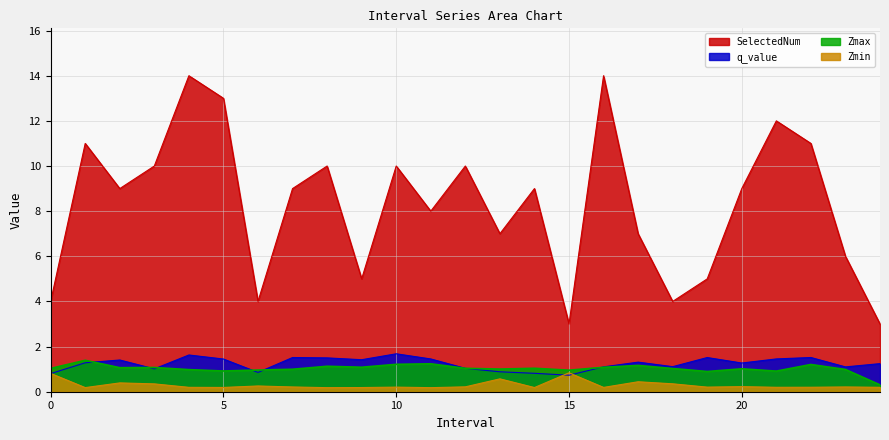

Reading left to right, extract all data points from this chart.

Zmax: 1.0	1.4	1.1	1.1	1.0	0.9	1.0	1.0	1.1	1.1	1.2	1.2	1.0	1.0	1.0	1.0	1.1	1.2	1.0	0.9	1.0	0.9	1.2	1.0	0.3
Zmin: 0.8	0.2	0.4	0.3	0.2	0.2	0.3	0.2	0.2	0.2	0.2	0.2	0.2	0.6	0.2	0.8	0.2	0.4	0.4	0.2	0.2	0.2	0.2	0.2	0.2
q_value: 0.8	1.3	1.4	1.0	1.6	1.4	0.9	1.5	1.5	1.4	1.7	1.5	1.0	0.9	0.8	0.7	1.1	1.3	1.1	1.5	1.3	1.5	1.5	1.1	1.2
SelectedNum: 4.0	11.0	9.0	10.0	14.0	13.0	4.0	9.0	10.0	5.0	10.0	8.0	10.0	7.0	9.0	3.0	14.0	7.0	4.0	5.0	9.0	12.0	11.0	6.0	3.0